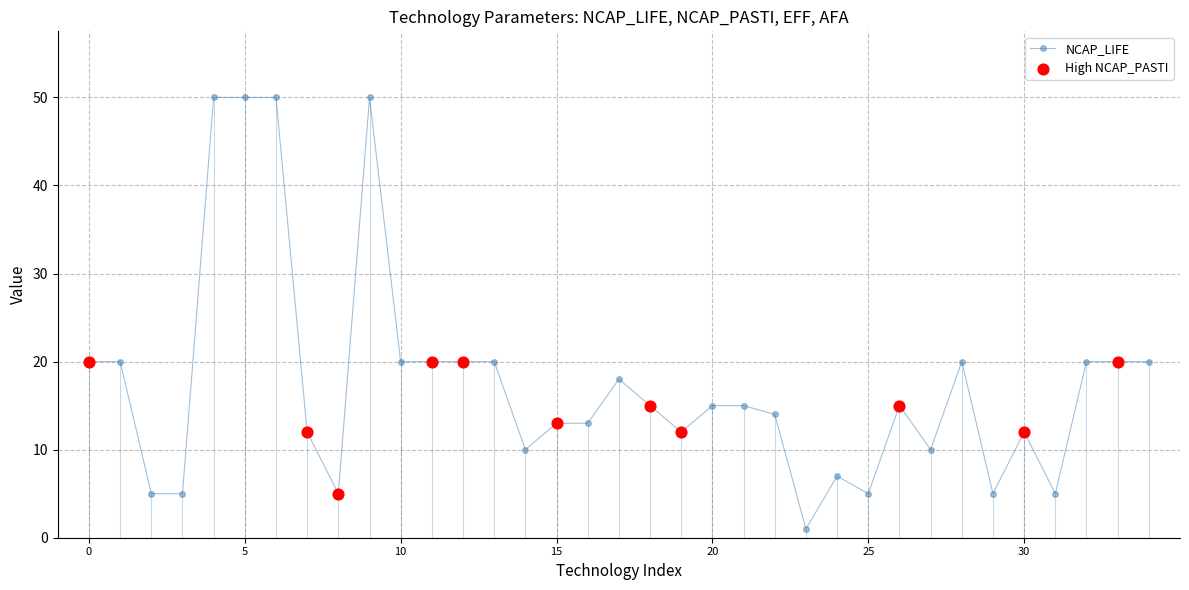

True or false: the data has more than 2 interior local peaks.

True